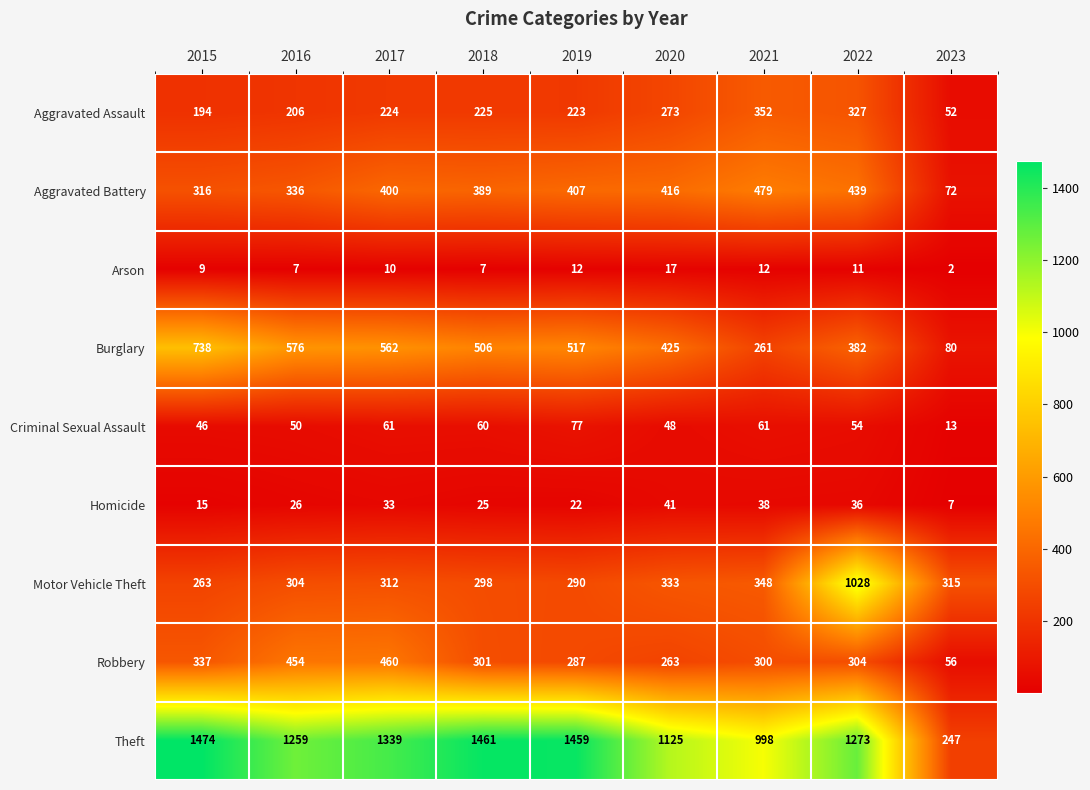

At how many categories does at least one series exceed 495?

8